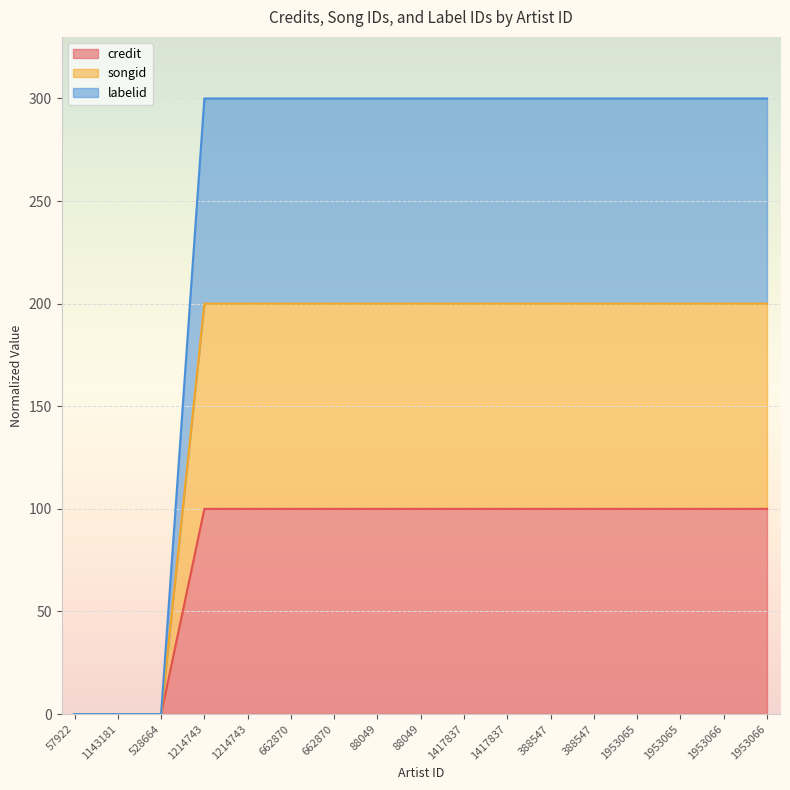

Between 388547 and 1214743, which is larger?

388547